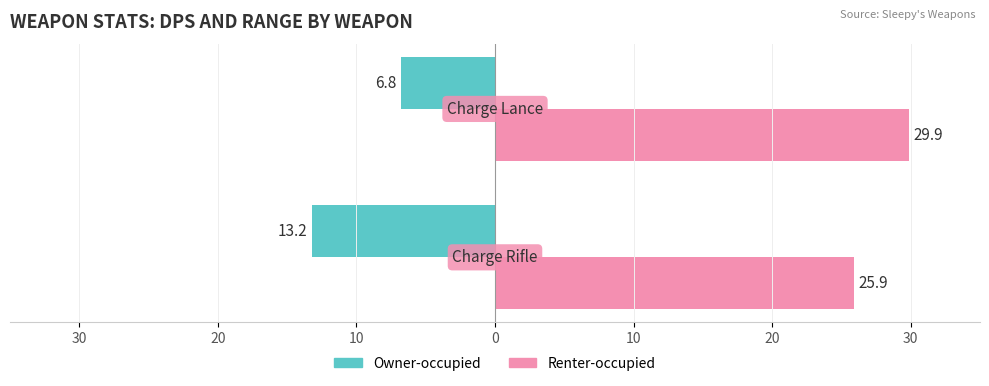

What are all the series names shown in the legend?

Owner-occupied, Renter-occupied